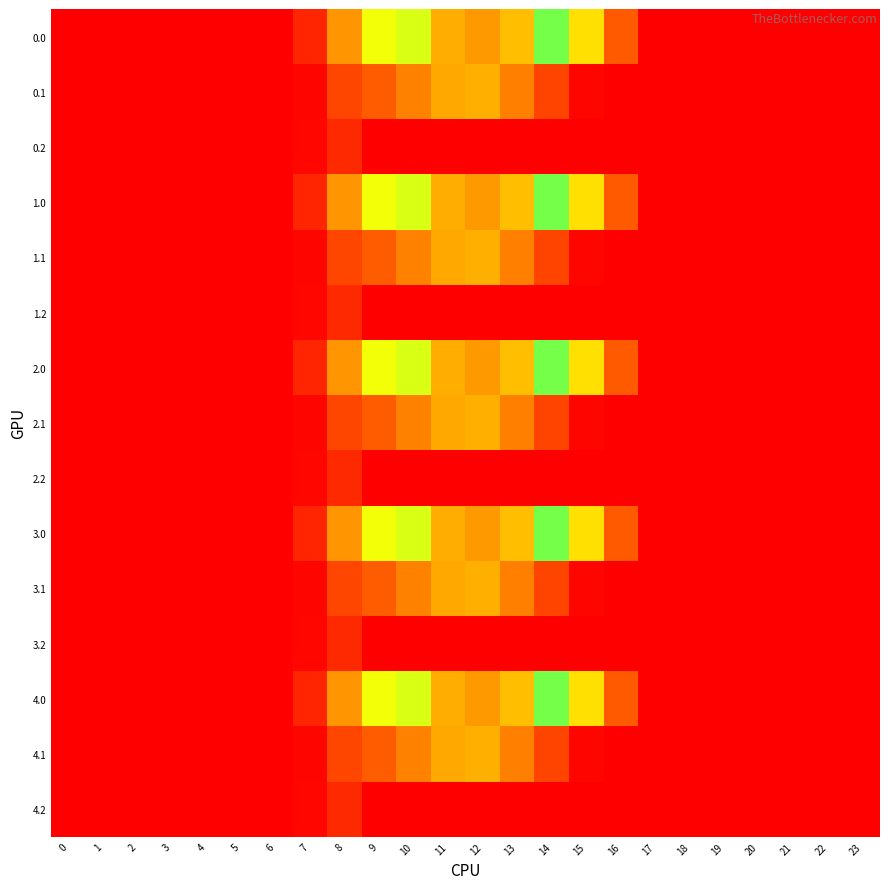

At which category is the sum across all series the highest?

12